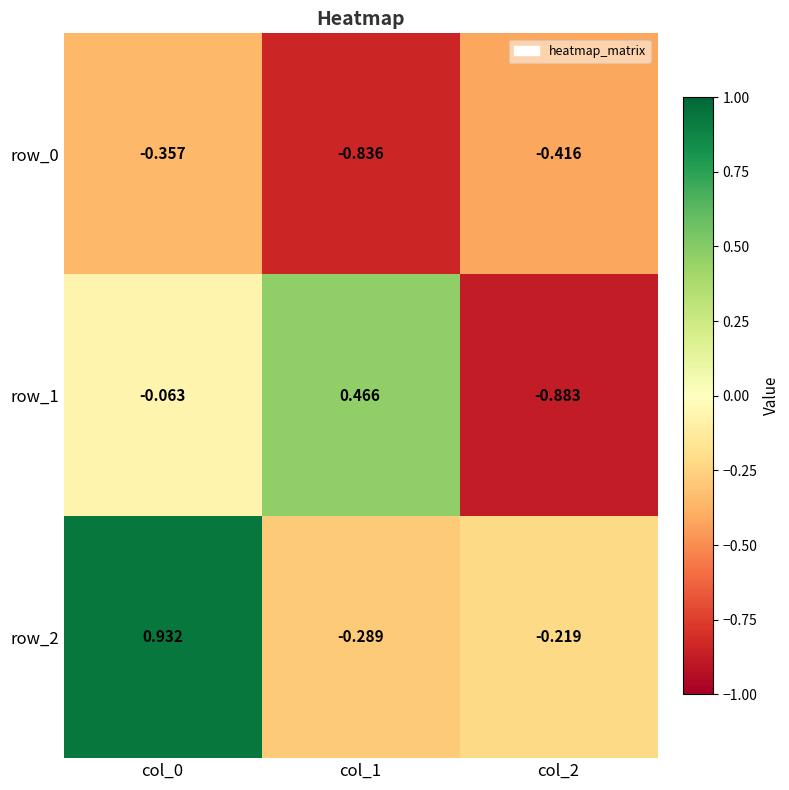

Is the value of row_1 at col_2 greater than the value of row_0 at col_1?

No